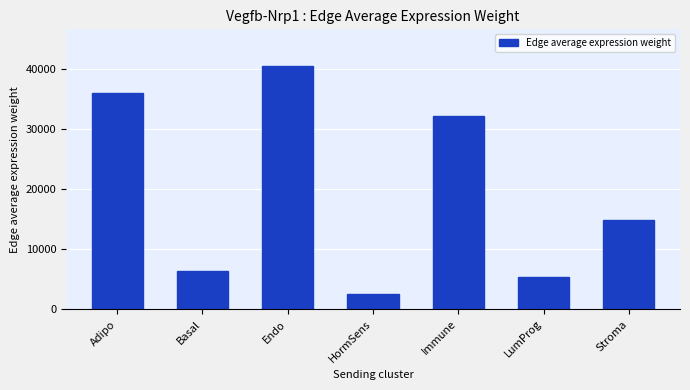

Approximately how many times larger is the value at Adipo compared to LumProg?

6.7